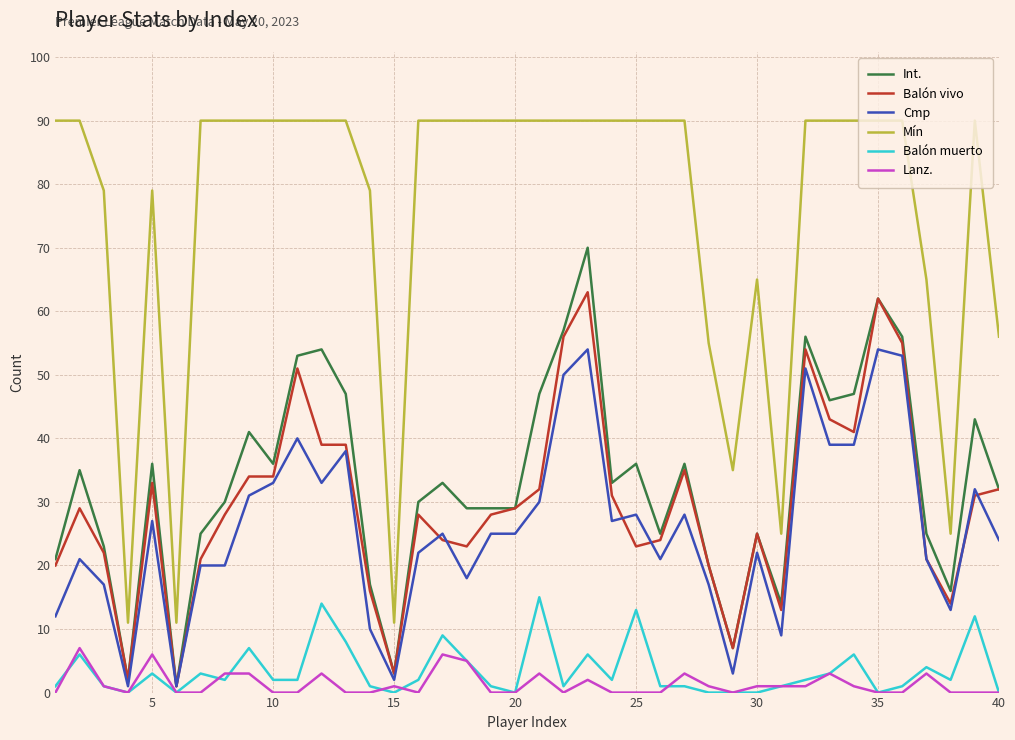

Rank the series by their maximum value, from lowest to highest.

Lanz., Balón muerto, Cmp, Balón vivo, Int., Mín